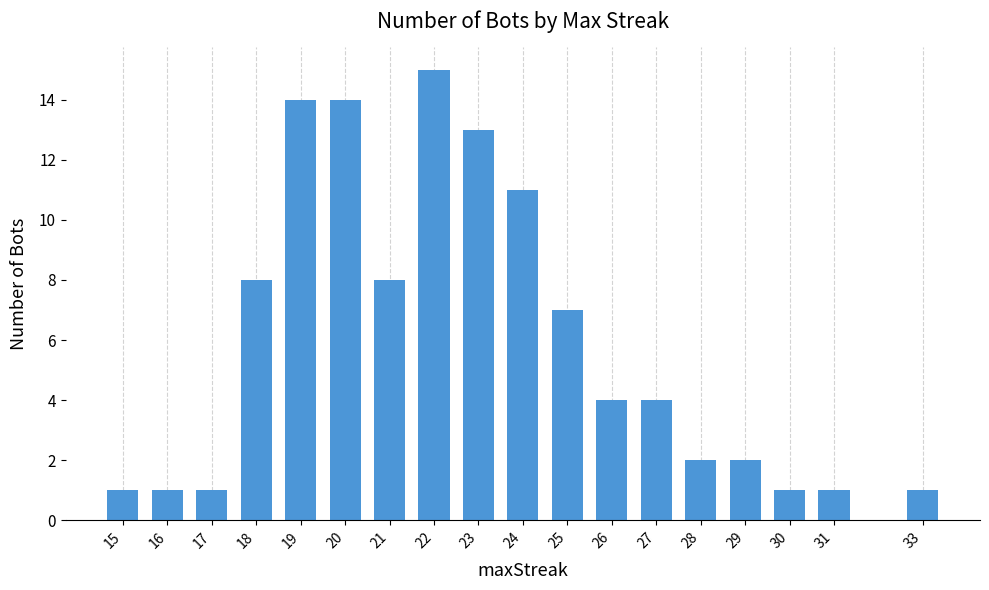

What is the value of the 9th bar from the left?

13